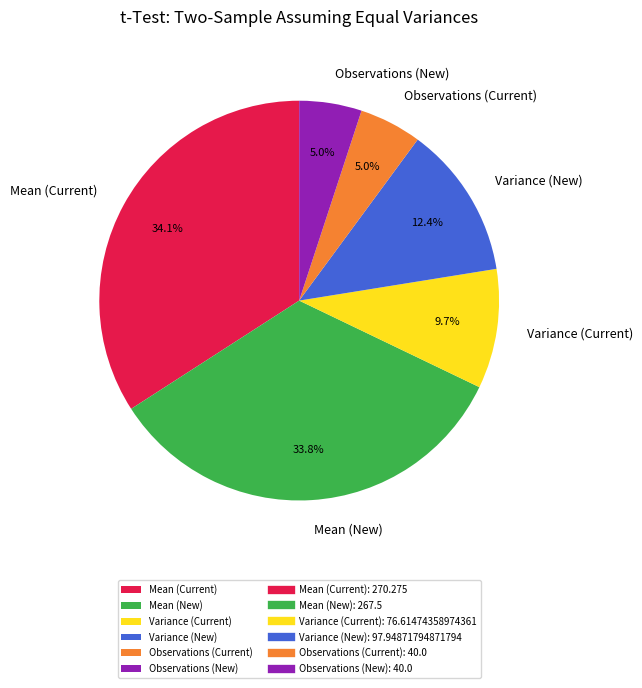

Between Variance (New) and Variance (Current), which is larger?

Variance (New)